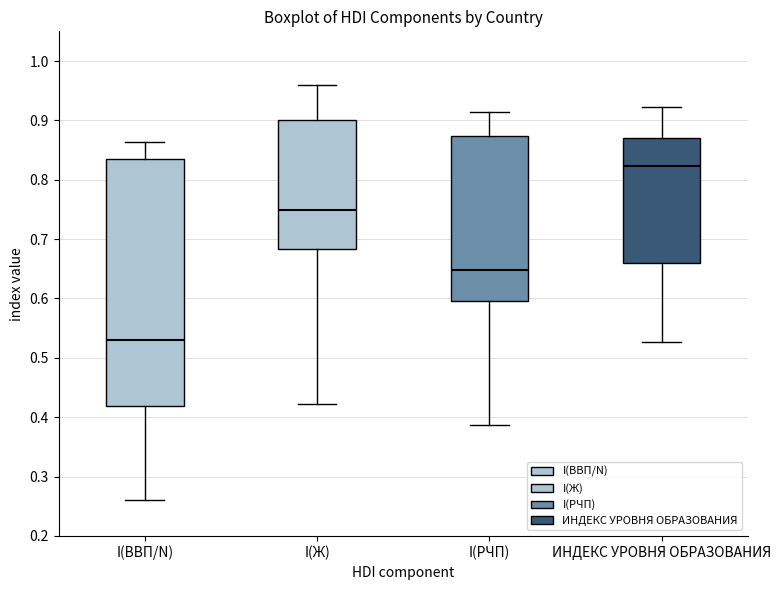

Reading left to right, transcribe this box plot: for each box, give where its median line is, the range the box spans, and where its two whiskers end, as read against the y-axis. The values are not printed on the chart, so give them approximately, as read against the axis.

I(ВВП/N): median 0.53, box 0.42 to 0.84, whiskers 0.26 to 0.86
I(Ж): median 0.75, box 0.68 to 0.90, whiskers 0.42 to 0.96
I(РЧП): median 0.65, box 0.60 to 0.87, whiskers 0.39 to 0.91
ИНДЕКС УРОВНЯ ОБРАЗОВАНИЯ: median 0.82, box 0.66 to 0.87, whiskers 0.53 to 0.92